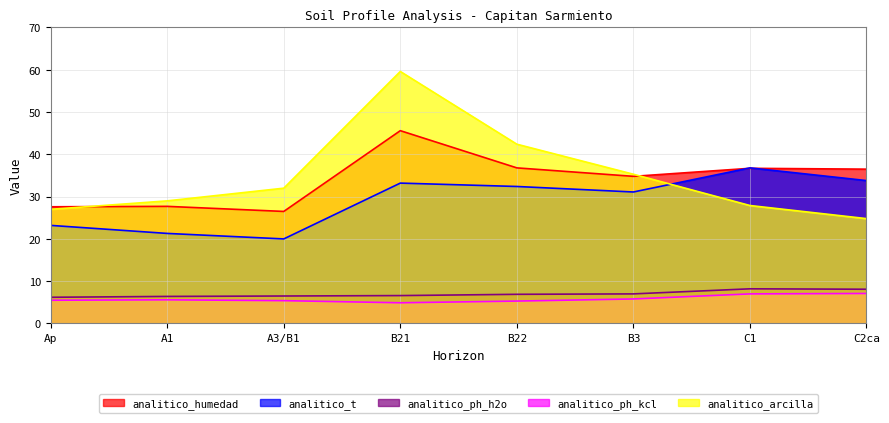

Is the value of analitico_t at B3 greater than the value of analitico_ph_kcl at A1?

Yes